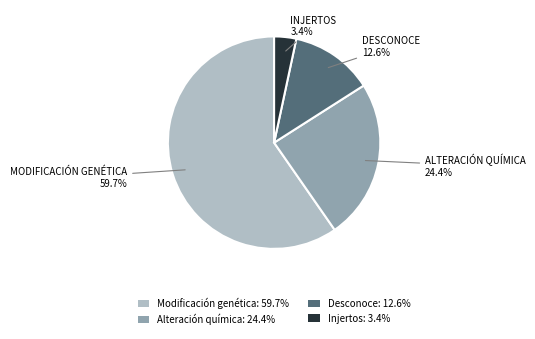

Is there a majority slice in this chart?

Yes